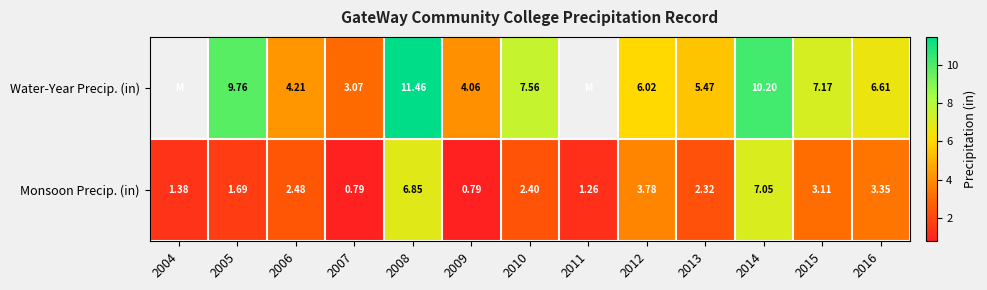

What is the total value across all series at 2014?

17.2